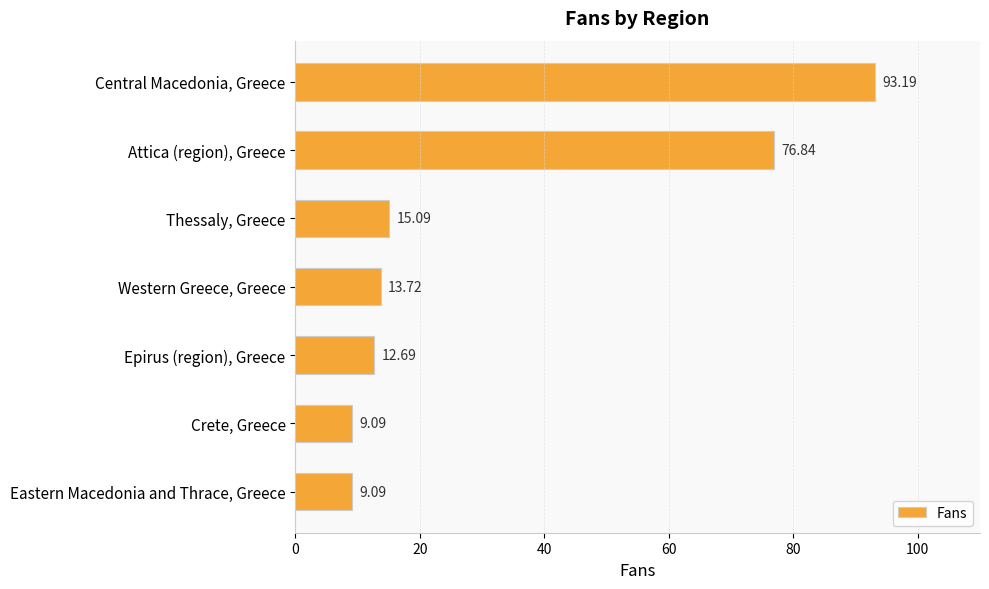

Does the chart contain stacked bars?

No